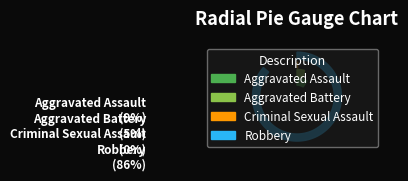

To the nearest percent, what percentage of the pie is Robbery?

86%